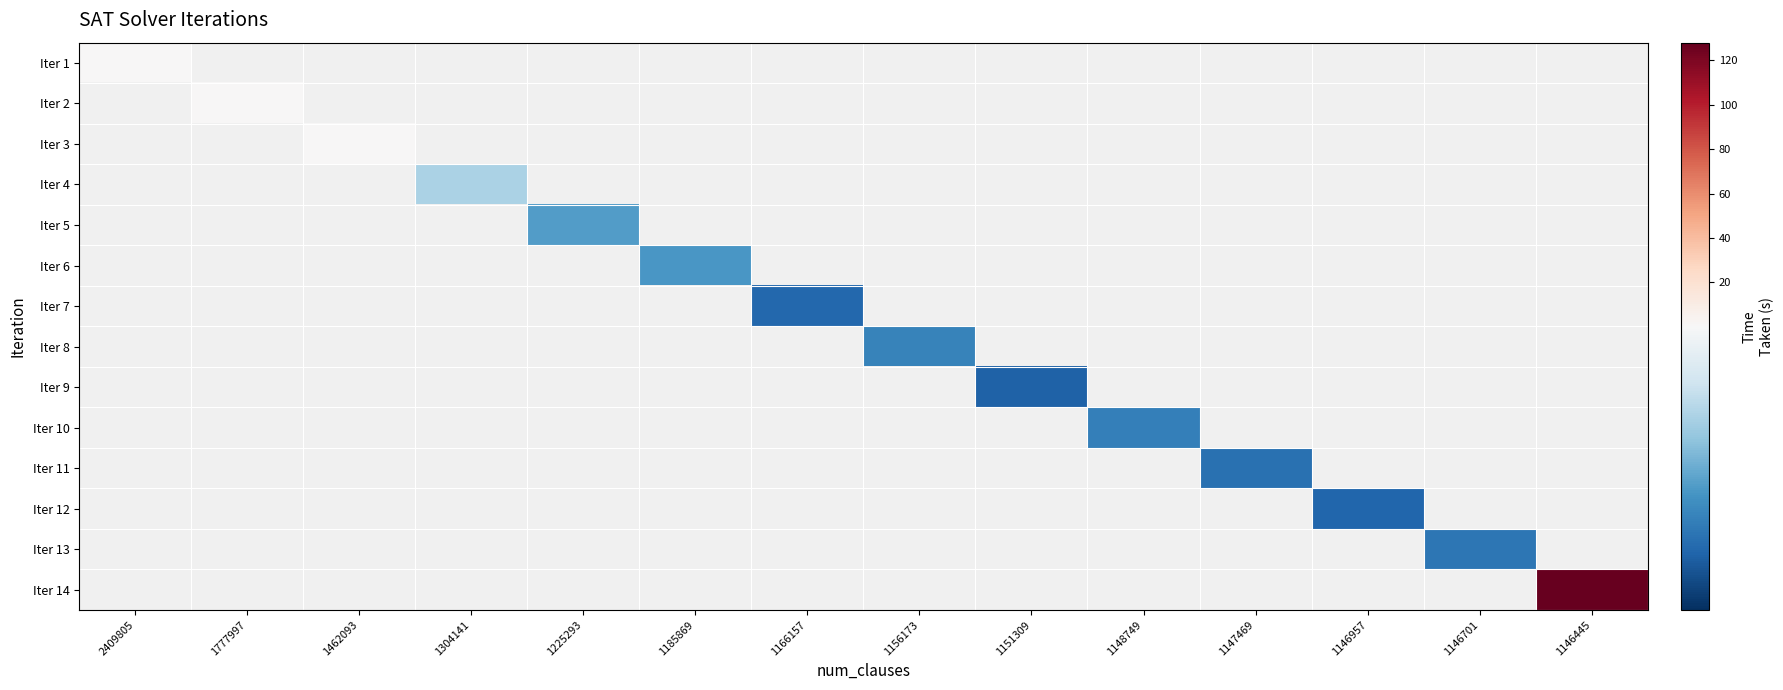

At 1185869, list the series in order from largest to smallest.

Iter 1, Iter 2, Iter 3, Iter 4, Iter 5, Iter 6, Iter 7, Iter 8, Iter 9, Iter 10, Iter 11, Iter 12, Iter 13, Iter 14